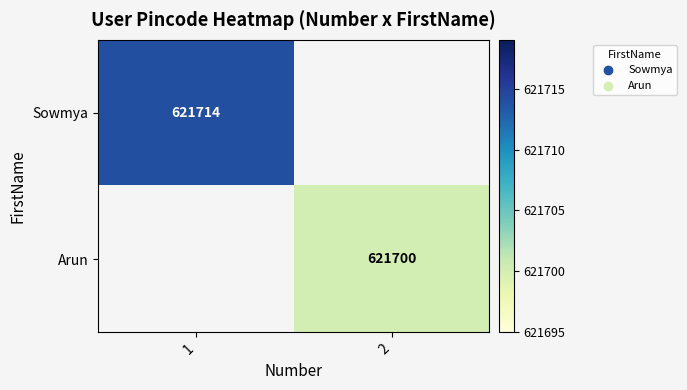

The value of Arun at 2 is 621700. True or false?

True